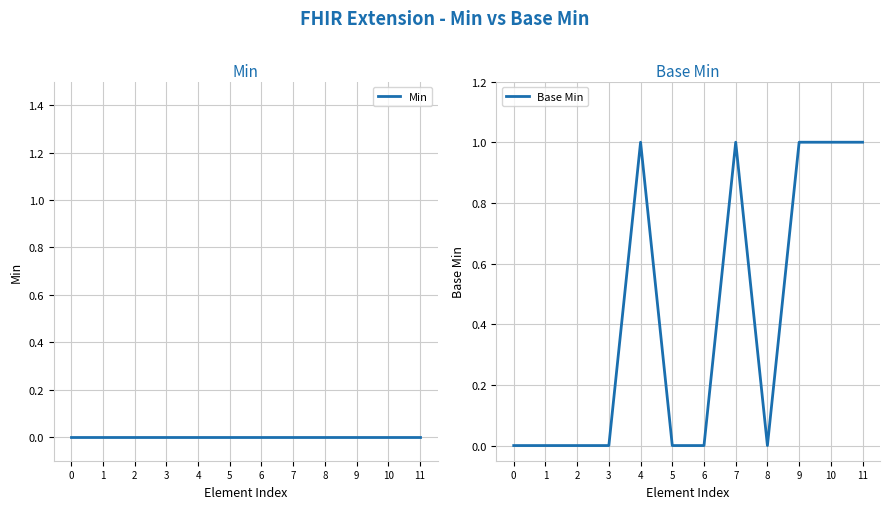

True or false: Min has more than 1 interior local peaks.

False